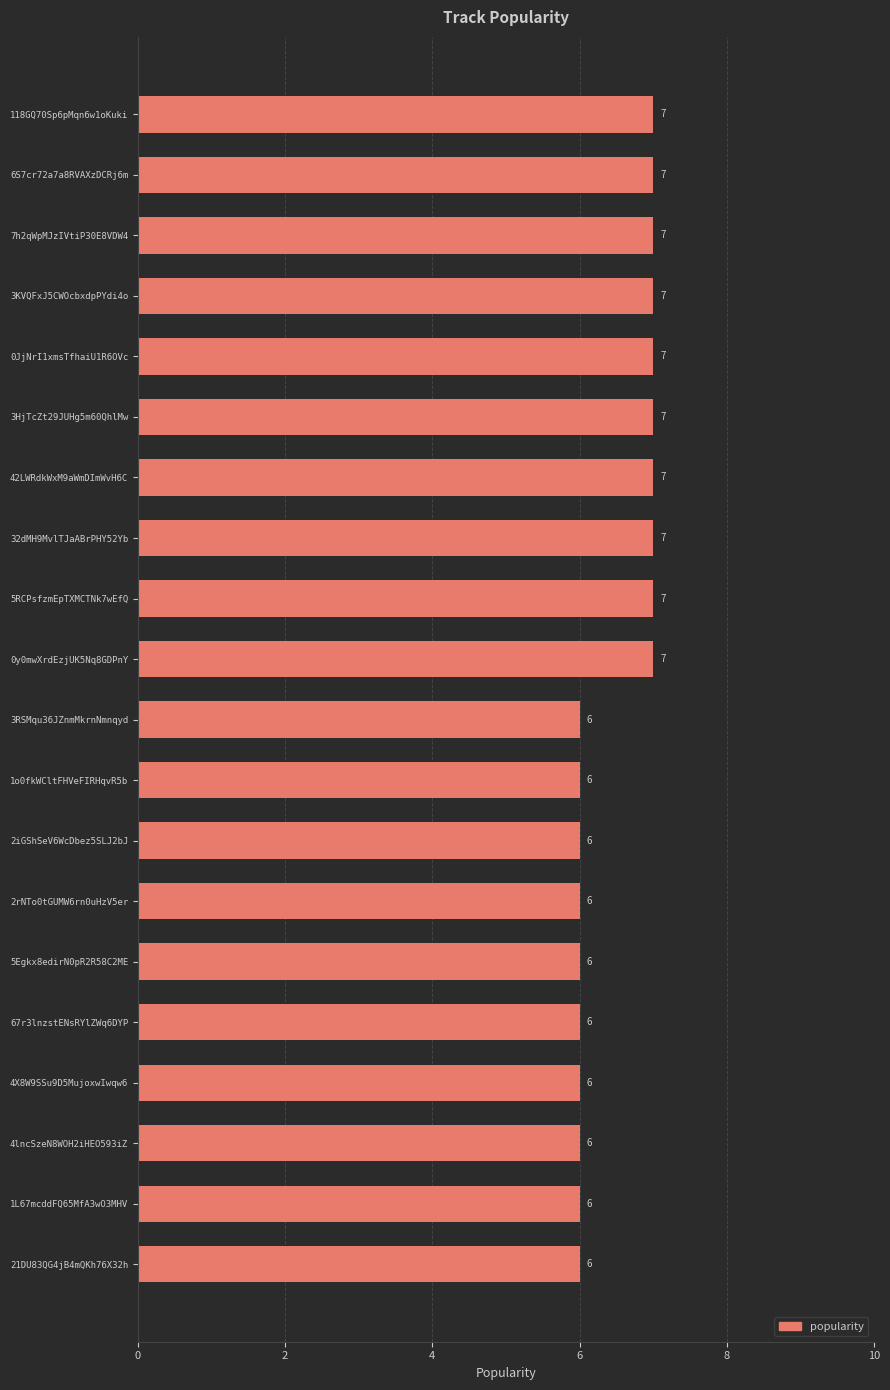

Between 6S7cr72a7a8RVAXzDCRj6m and 3RSMqu36JZnmMkrnNmnqyd, which is larger?

6S7cr72a7a8RVAXzDCRj6m